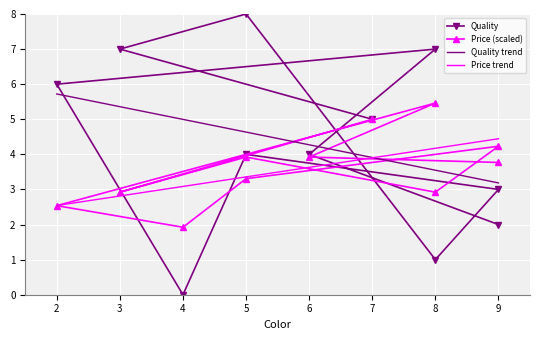

The value of Price at 5 is 5.7. True or false?

False